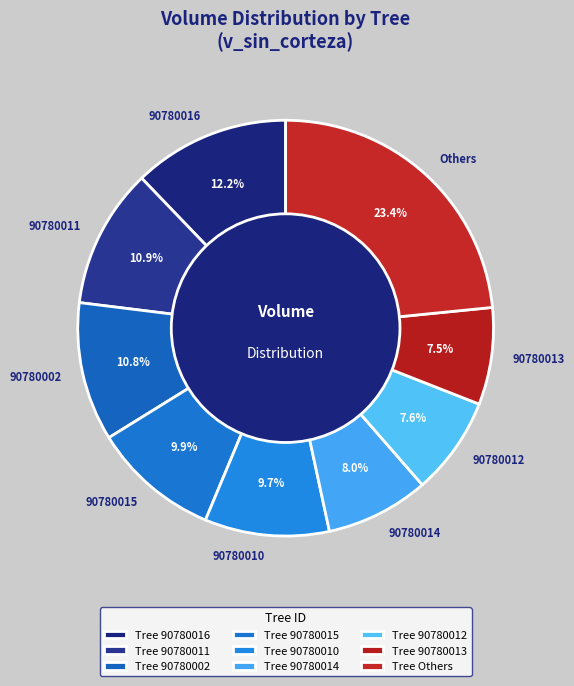

What is the ratio of the value at 90780012 to the value at 90780011?

0.7